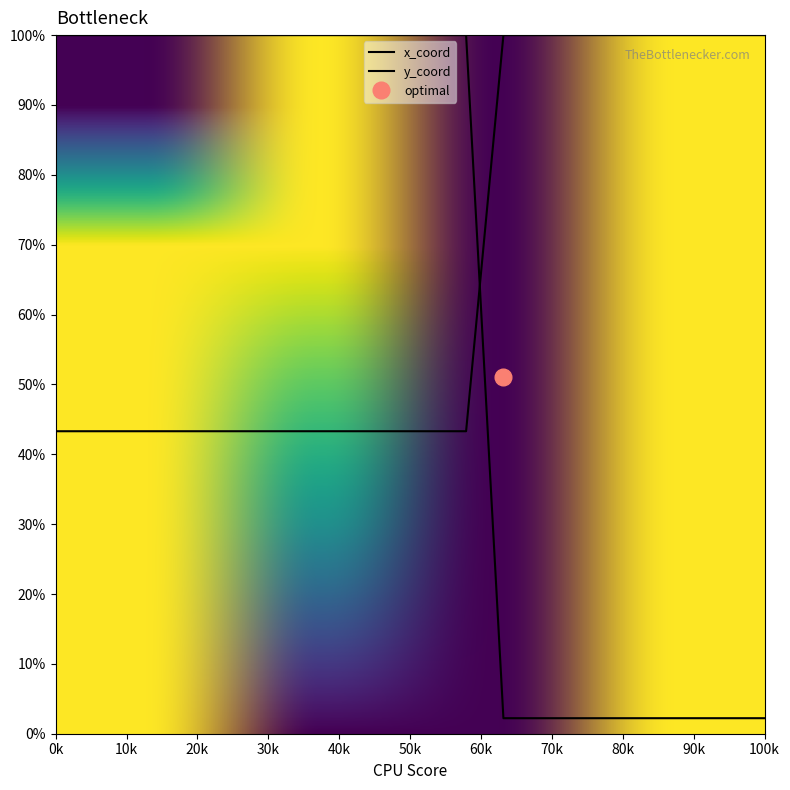

Which series has the largest range (max minus min)?

x_coord